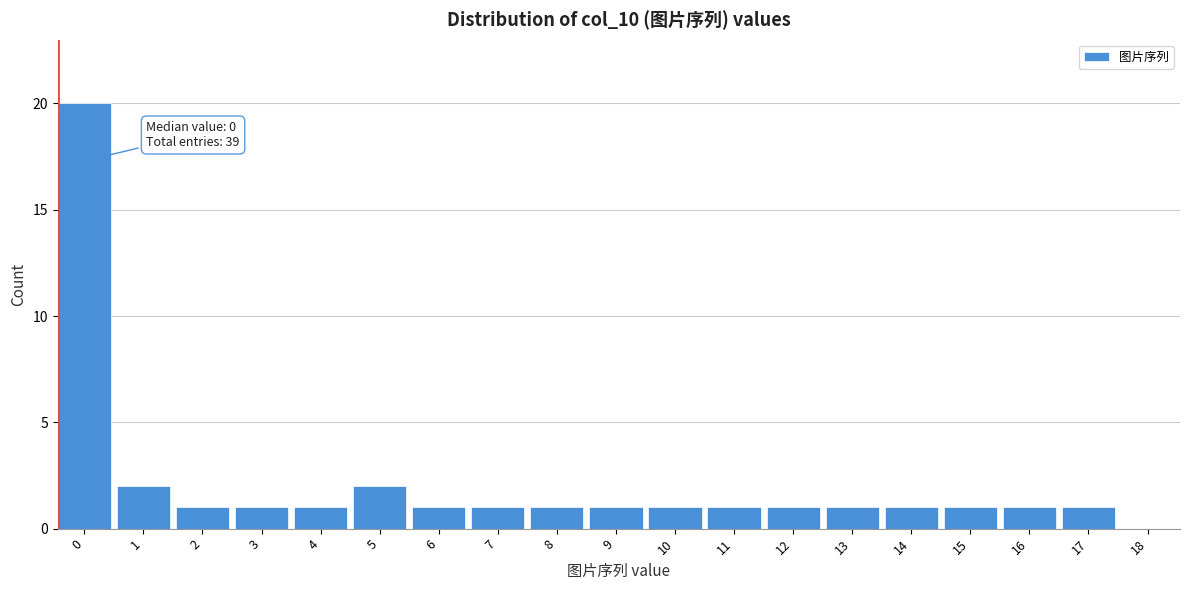

Reading right to left, extract all data points from this chart.

18=0	17=1	16=1	15=1	14=1	13=1	12=1	11=1	10=1	9=1	8=1	7=1	6=1	5=2	4=1	3=1	2=1	1=2	0=20